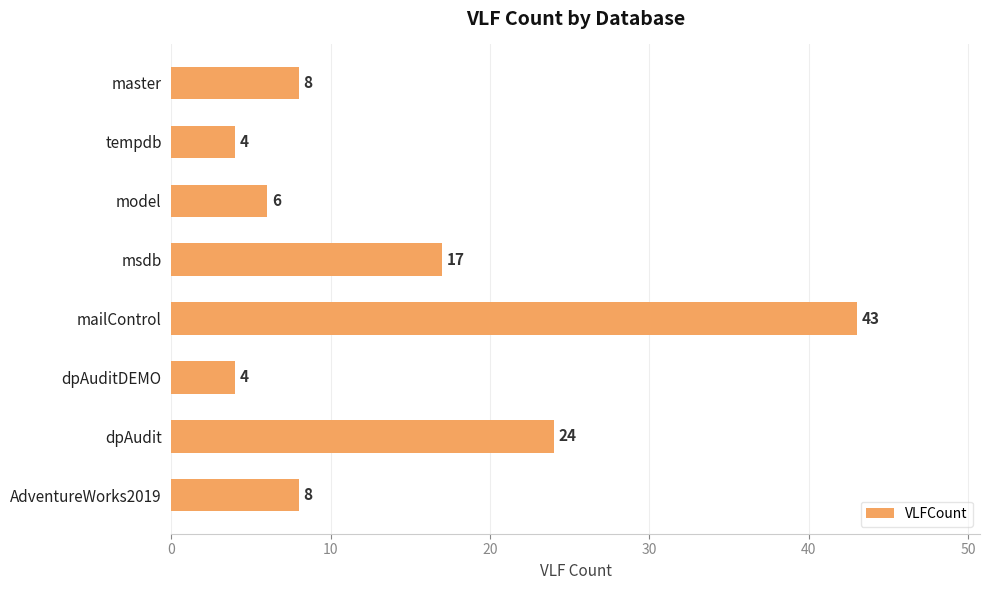

How many bars are there in total?

8